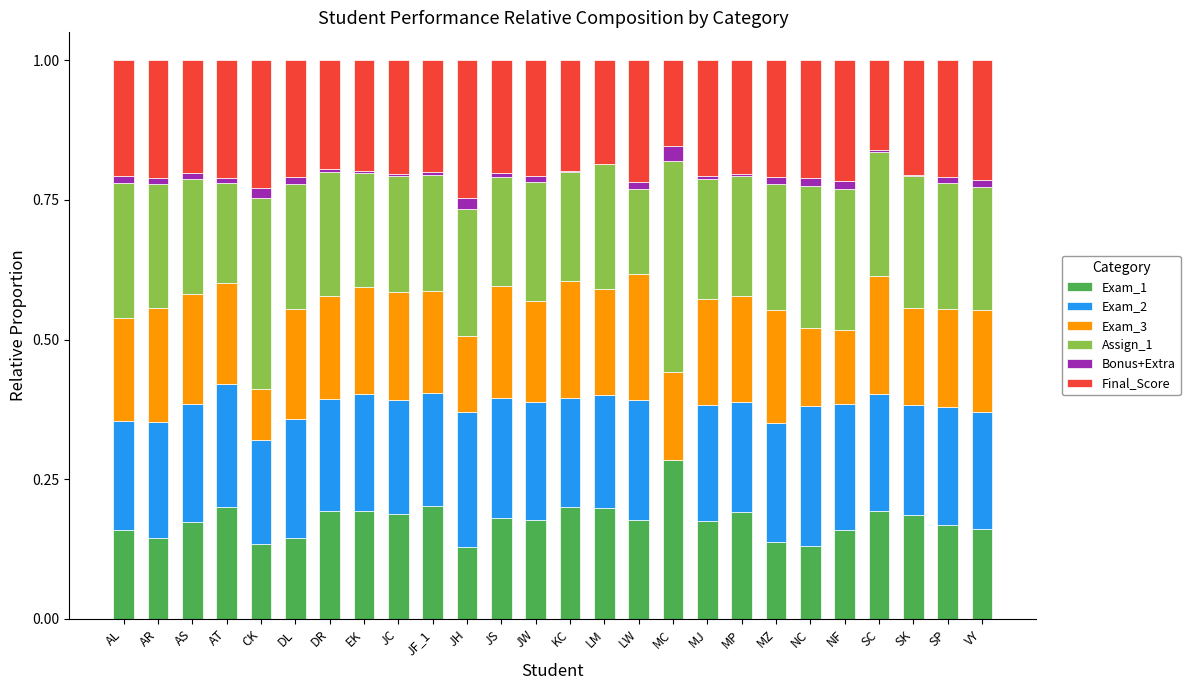

The value of Exam_1 at LW is 0.1. True or false?

False